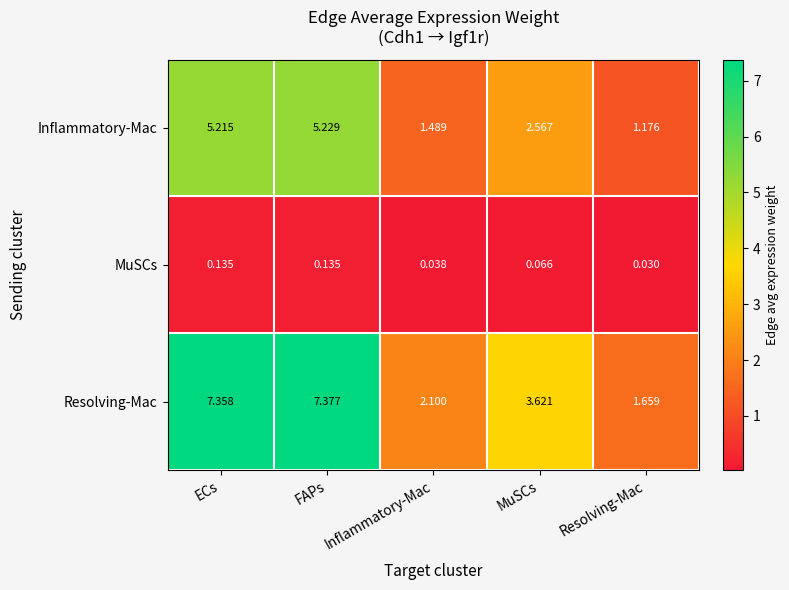

Which label corresponds to the largest value in the chart?

FAPs